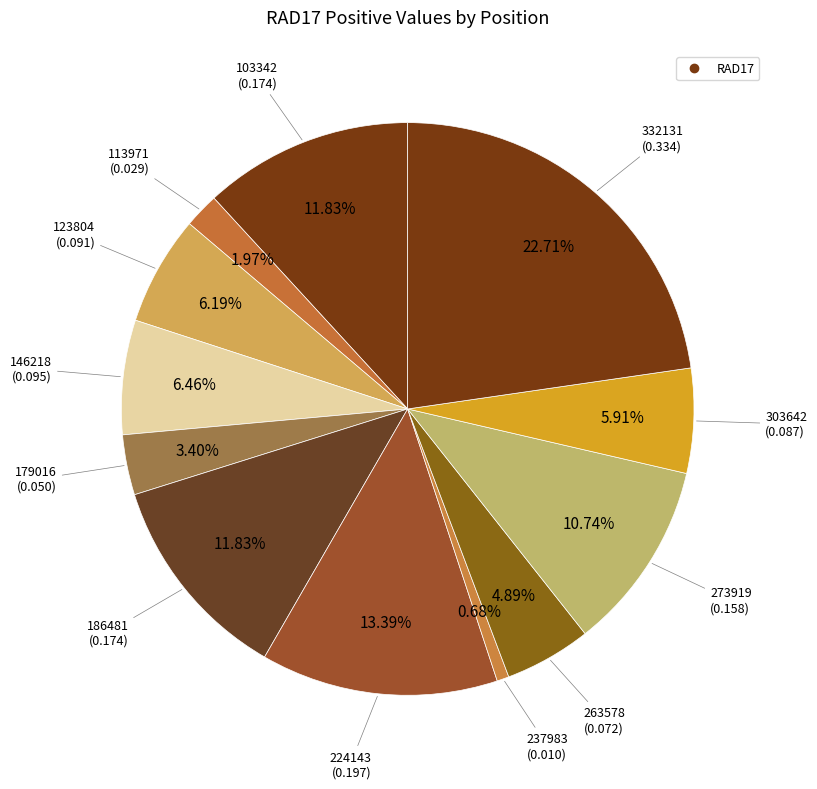

How many segments does this pie chart have?

12